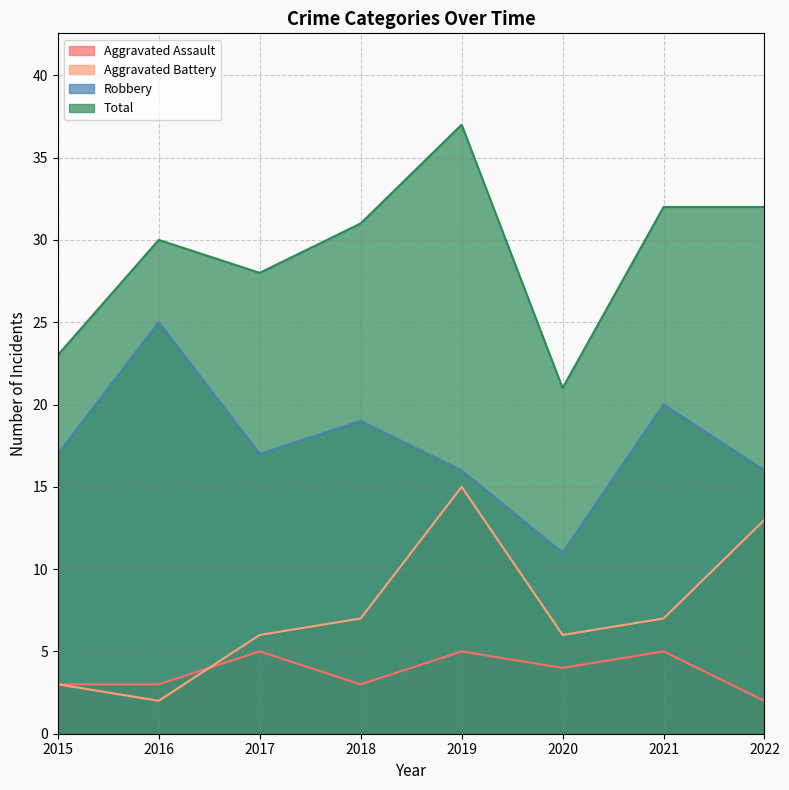

Reading left to right, what are all the values shown in this chart?

Aggravated Assault: 3	3	5	3	5	4	5	2
Aggravated Battery: 3	2	6	7	15	6	7	13
Robbery: 17	25	17	19	16	11	20	16
Total: 23	30	28	31	37	21	32	32